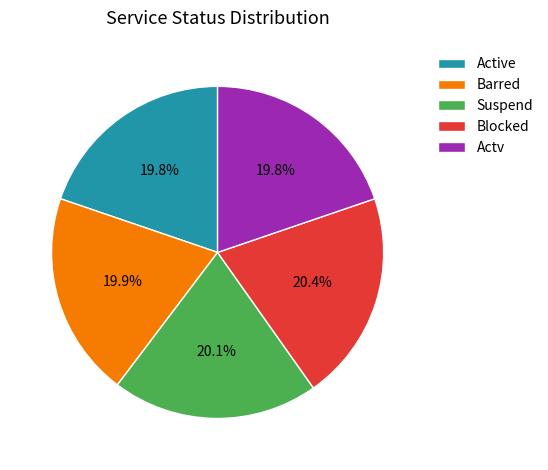

What percentage do Barred and Actv together represent?

39.7%